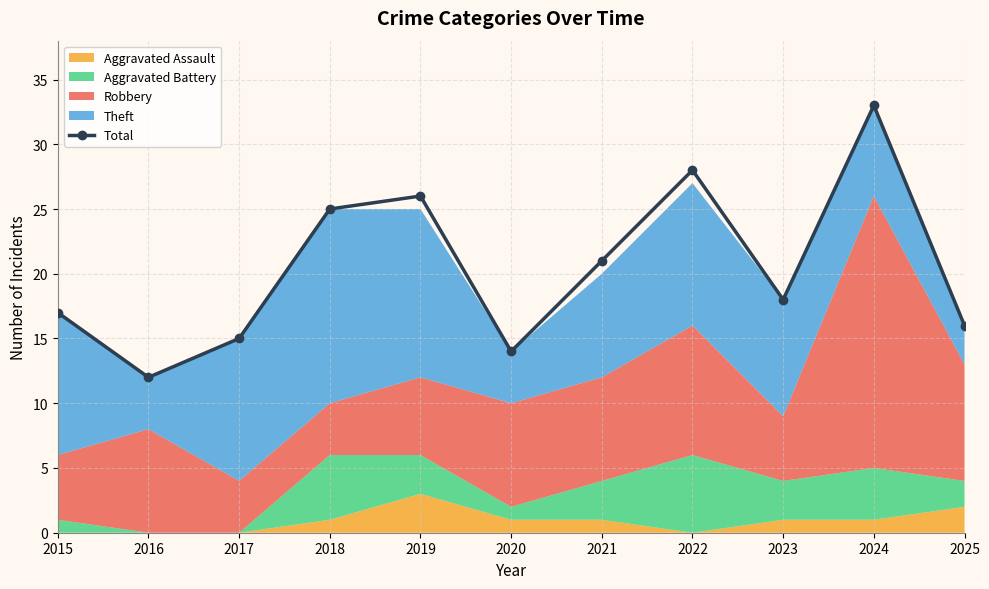

The chart shows a value of 25 at 2020. True or false?

False